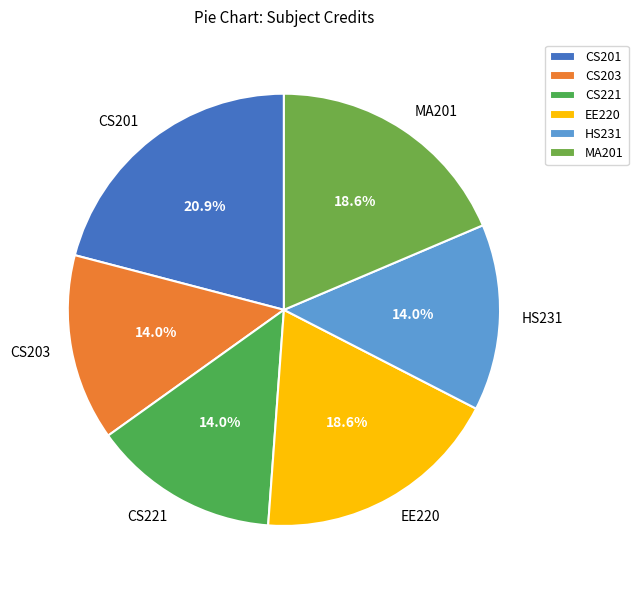

Is it true that CS201 is 21% of the pie?

True